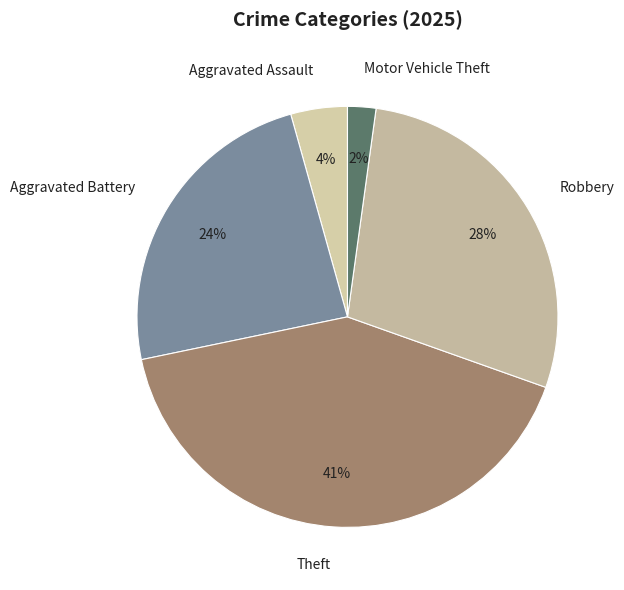

Which category has the biggest portion of the pie?

Theft